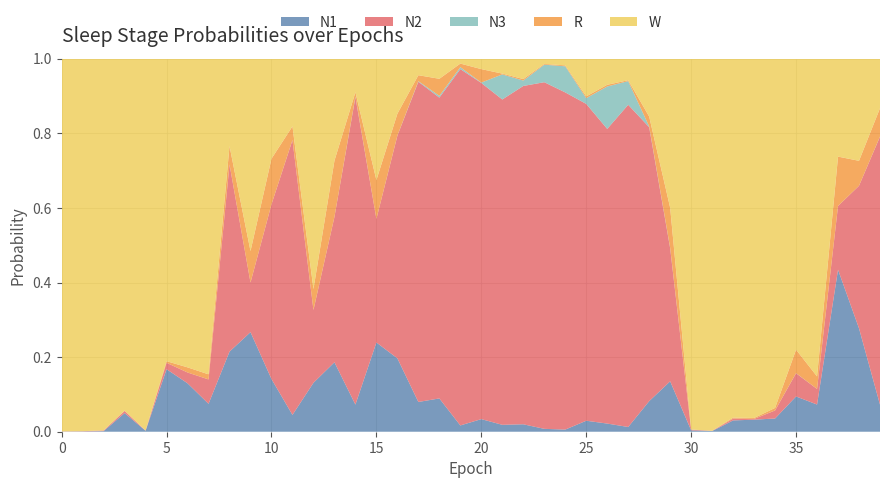

Reading right to left, transcribe all the data shown in this chart.

N1: 0.1	0.3	0.4	0.1	0.1	0.0	0.0	0.0	0.0	0.0	0.1	0.1	0.0	0.0	0.0	0.0	0.0	0.0	0.0	0.0	0.0	0.1	0.1	0.2	0.2	0.1	0.2	0.1	0.0	0.1	0.3	0.2	0.1	0.1	0.2	0.0	0.0	0.0	0.0	0.0
N2: 0.7	0.4	0.2	0.0	0.1	0.0	0.0	0.0	0.0	0.0	0.4	0.7	0.9	0.8	0.8	0.9	0.9	0.9	0.9	0.9	1.0	0.8	0.9	0.6	0.3	0.8	0.4	0.2	0.7	0.5	0.1	0.5	0.1	0.0	0.0	0.0	0.0	0.0	0.0	0.0
N3: 0.0	0.0	0.0	0.0	0.0	0.0	0.0	0.0	0.0	0.0	0.0	0.0	0.1	0.1	0.0	0.1	0.0	0.0	0.1	0.0	0.0	0.0	0.0	0.0	0.0	0.0	0.0	0.0	0.0	0.0	0.0	0.0	0.0	0.0	0.0	0.0	0.0	0.0	0.0	0.0
R: 0.1	0.1	0.1	0.0	0.1	0.0	0.0	0.0	0.0	0.0	0.1	0.0	0.0	0.0	0.0	0.0	0.0	0.0	0.0	0.0	0.0	0.0	0.0	0.1	0.1	0.0	0.2	0.1	0.0	0.1	0.1	0.0	0.0	0.0	0.0	0.0	0.0	0.0	0.0	0.0
W: 0.1	0.3	0.3	0.9	0.8	0.9	1.0	1.0	1.0	1.0	0.4	0.2	0.1	0.1	0.1	0.0	0.0	0.1	0.0	0.0	0.0	0.1	0.0	0.1	0.3	0.1	0.3	0.6	0.2	0.3	0.5	0.2	0.8	0.8	0.8	1.0	0.9	1.0	1.0	1.0